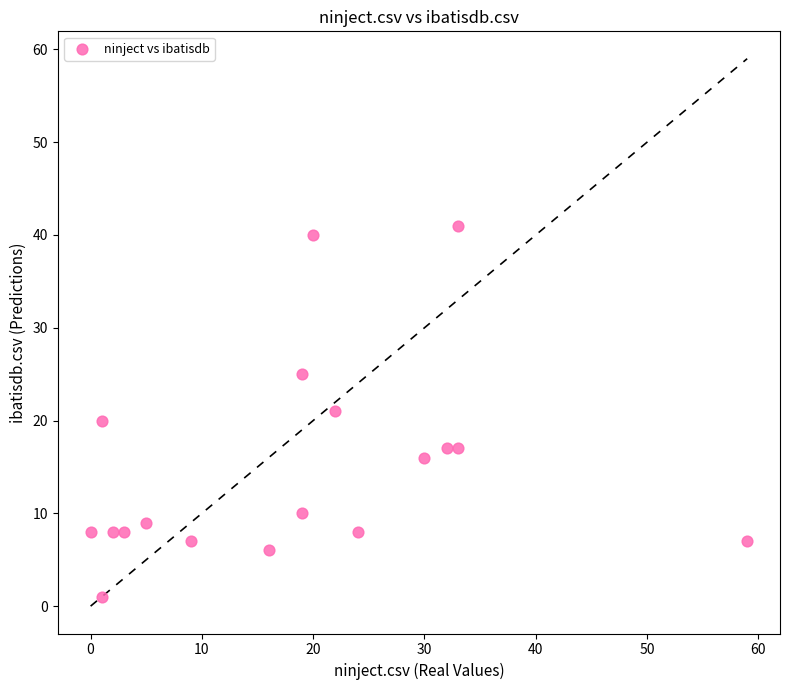

What is the range of X values (max minus min)?

59